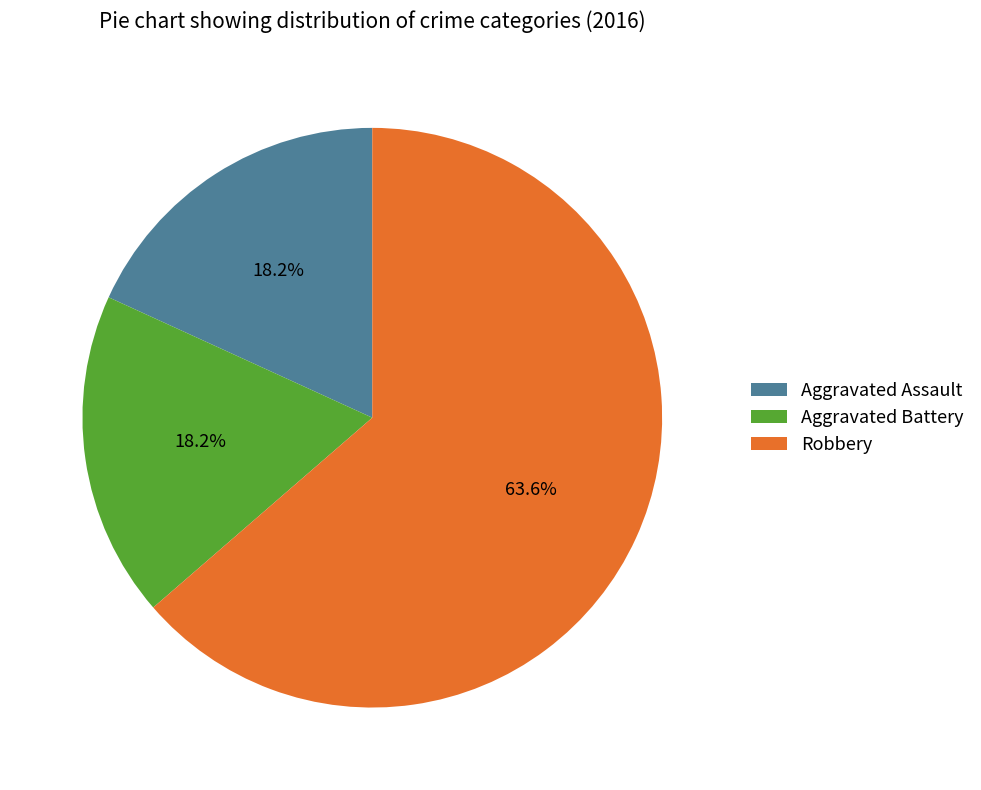

True or false: Aggravated Assault accounts for 8% of the total.

False